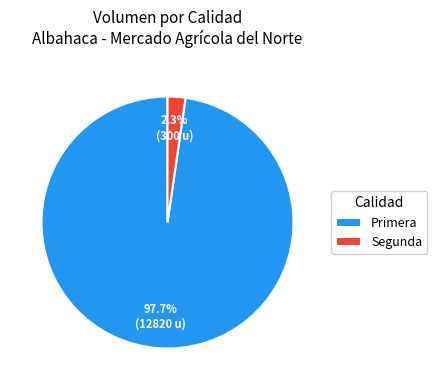

Is there any slice that represents more than half of the pie?

Yes